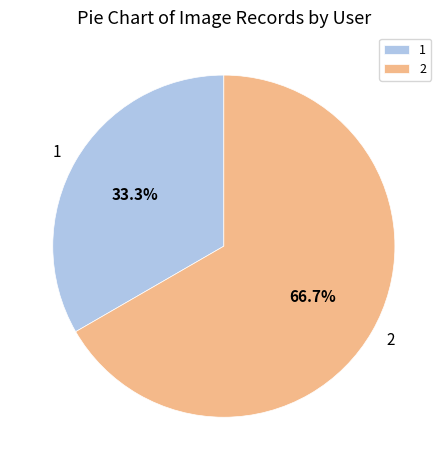

How many slices are in this pie chart?

2